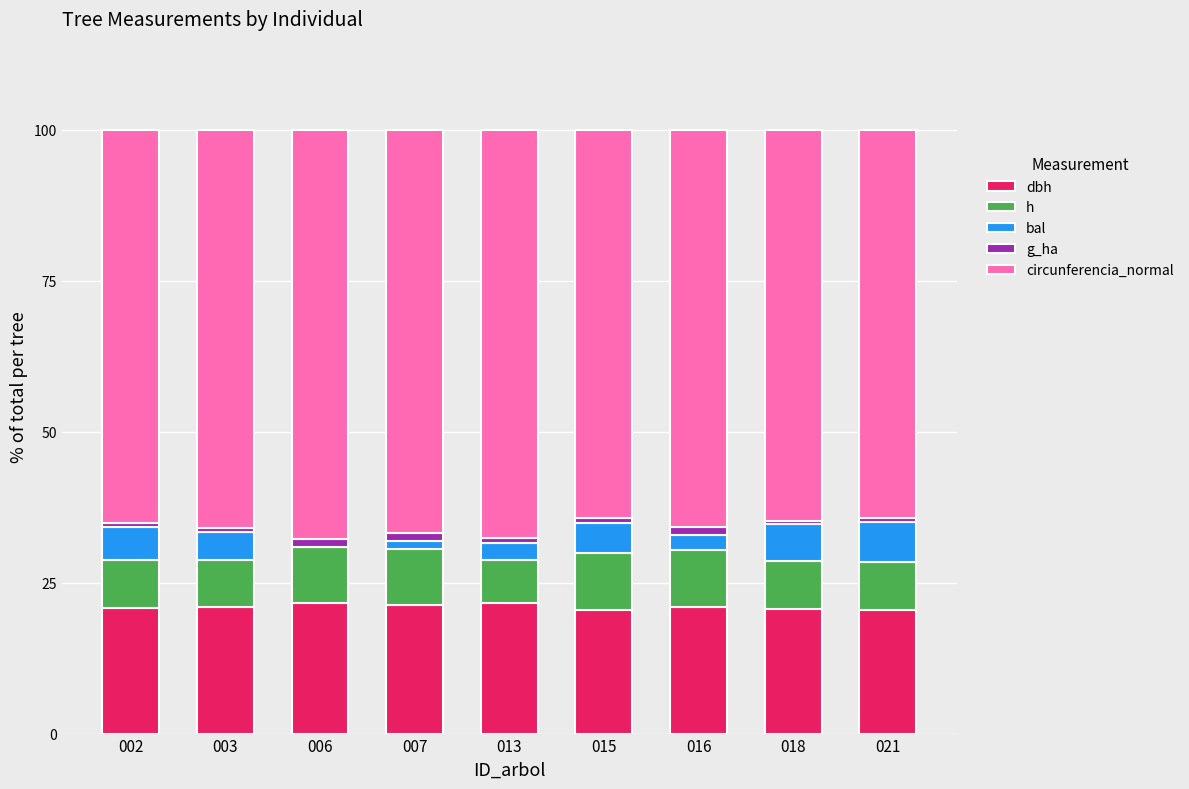

Which series changed the most between 013 and 015?

circunferencia_normal